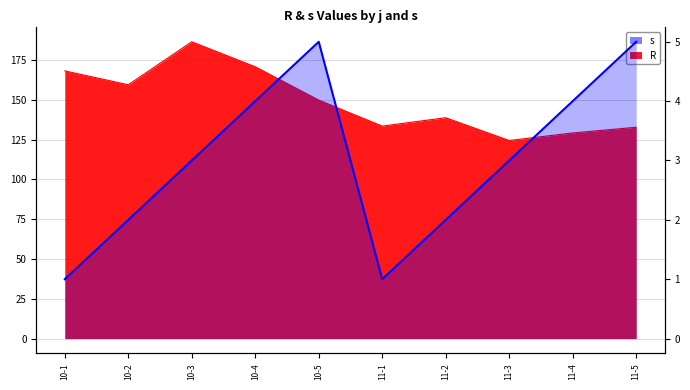

Count the number of categories in the chart.

10